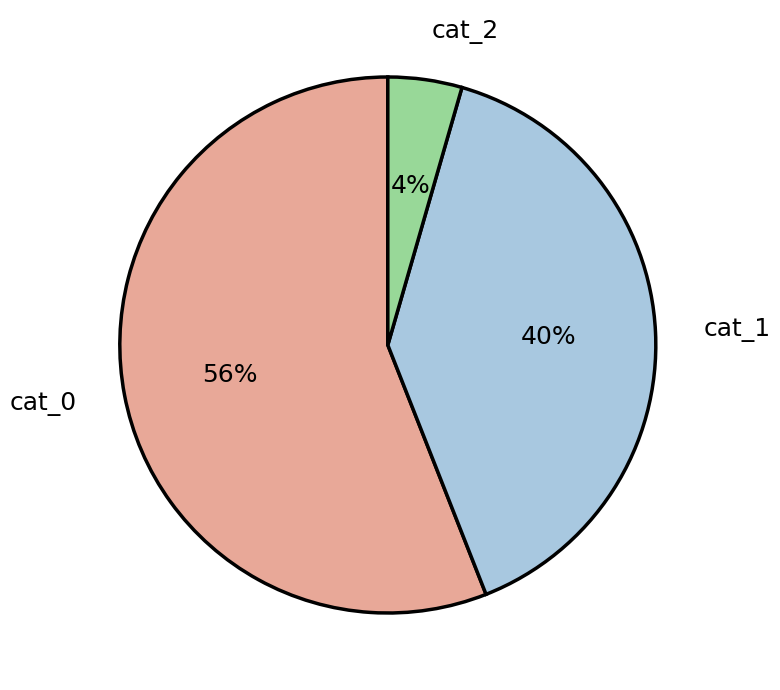

What is the smallest slice in the pie chart?

cat_2